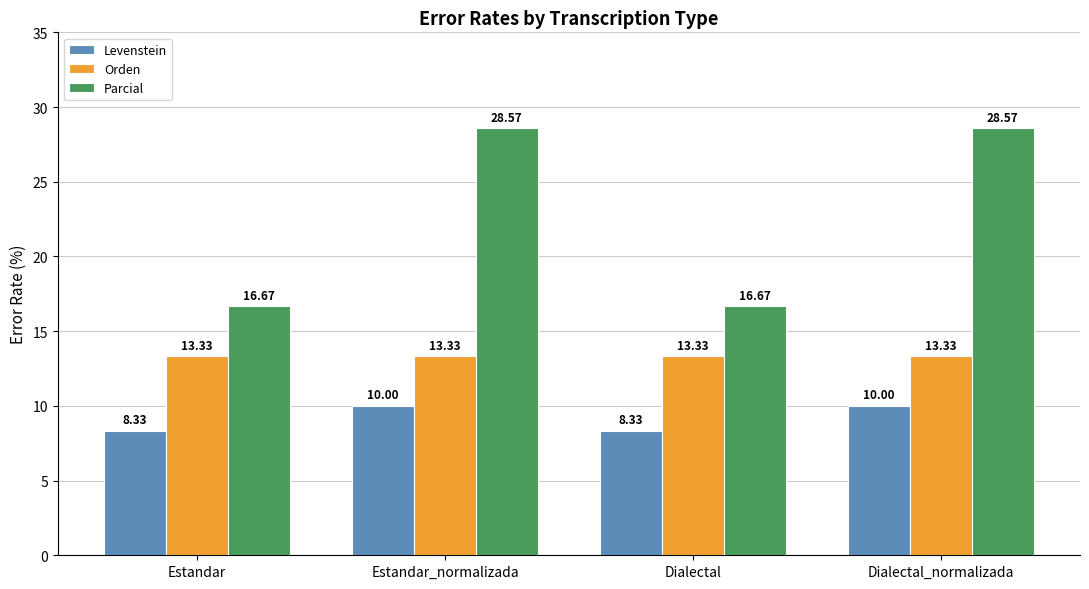

Which series has the largest total across all categories?

Parcial